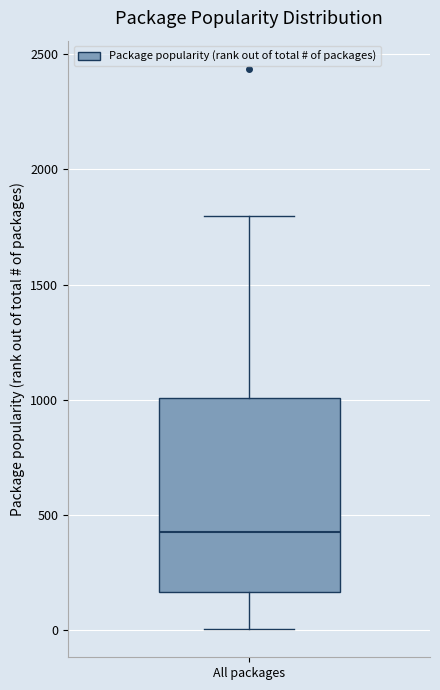

Where does the upper whisker of the box for All packages end on the y-axis? The values are not printed on the chart, so give them approximately, as read against the axis.

1800